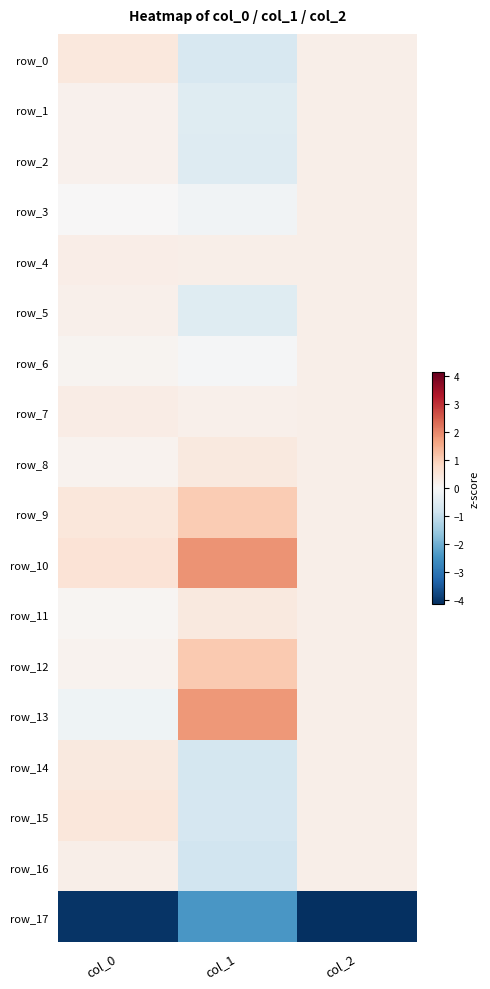

Rank the series by their maximum value, from highest to lowest.

row_10, row_13, row_12, row_9, row_15, row_0, row_8, row_11, row_14, row_7, row_4, row_1, row_2, row_3, row_5, row_6, row_16, row_17